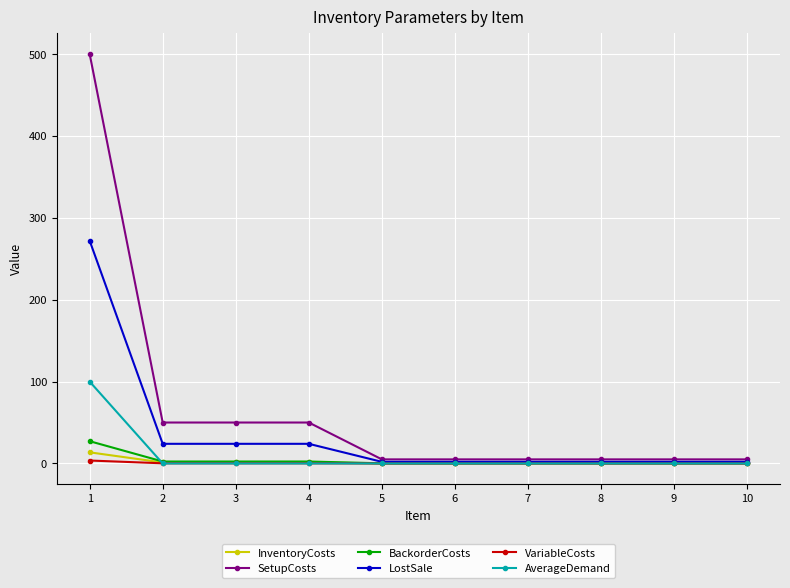

True or false: SetupCosts and InventoryCosts intersect in this chart.

False